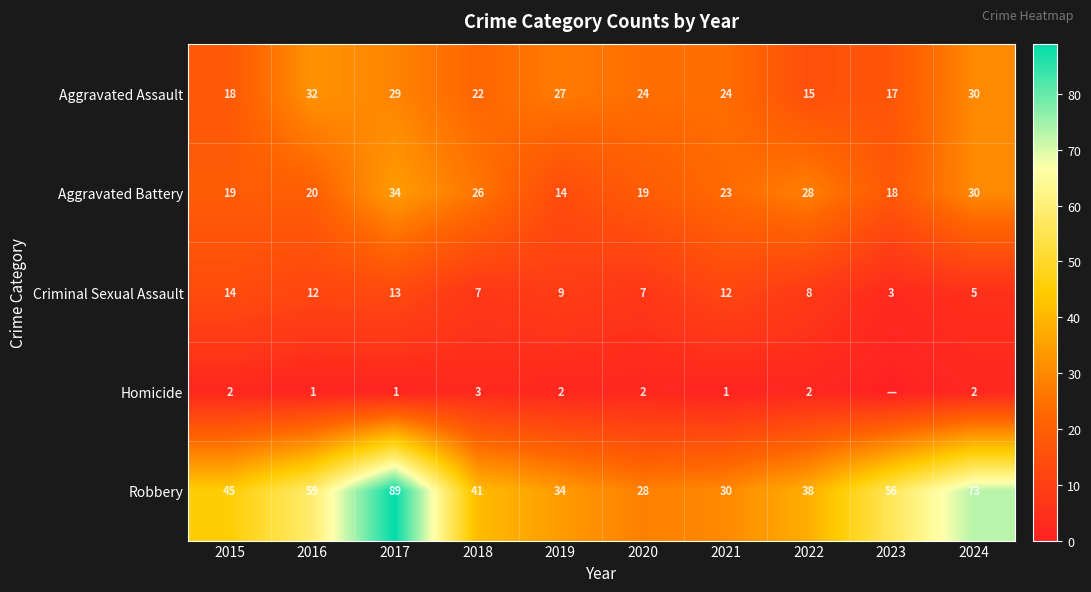

At which category is the sum across all series the highest?

2017